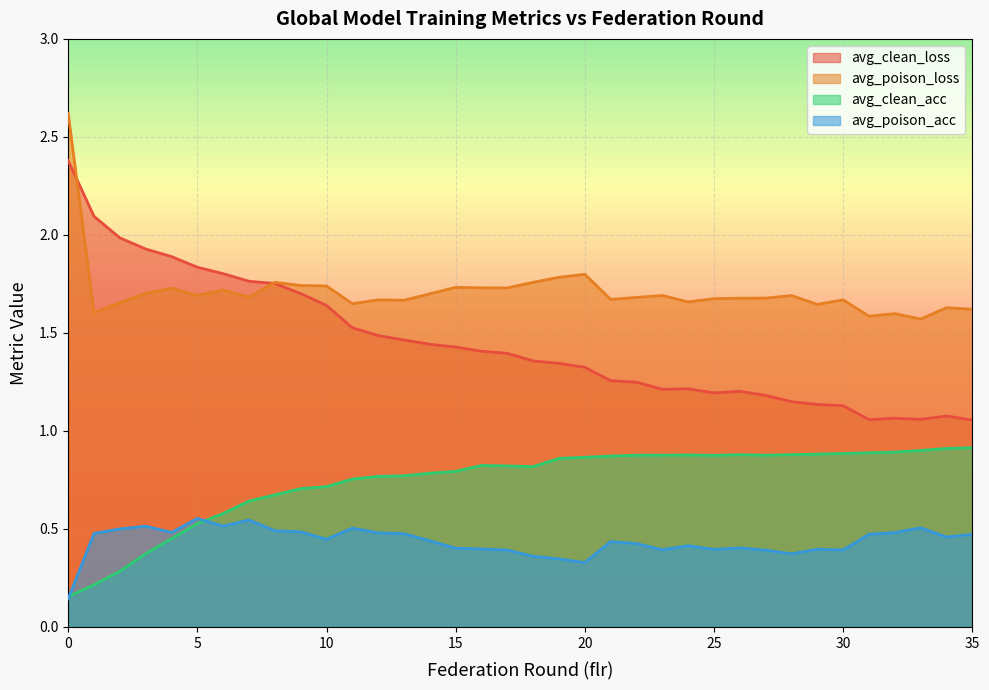

What is the total value across all series at 12?

4.4